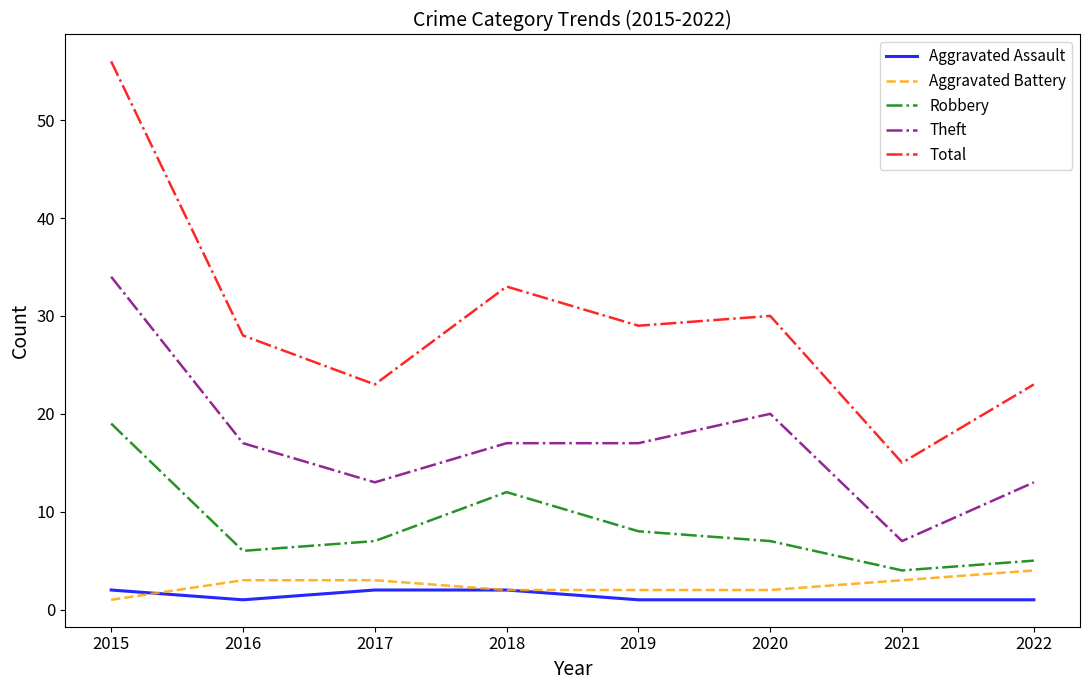

Rank the series by their maximum value, from lowest to highest.

Aggravated Assault, Aggravated Battery, Robbery, Theft, Total